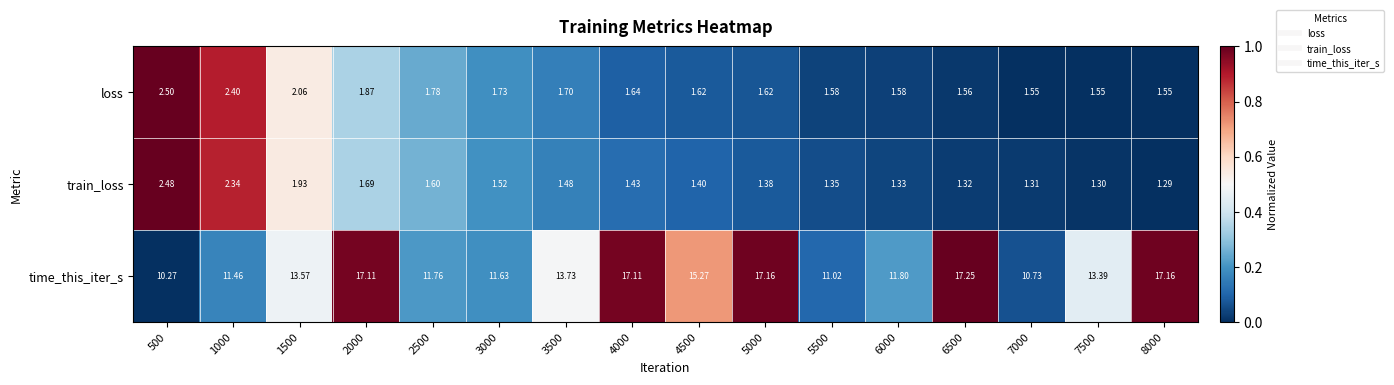

Count the number of data series in this chart.

3